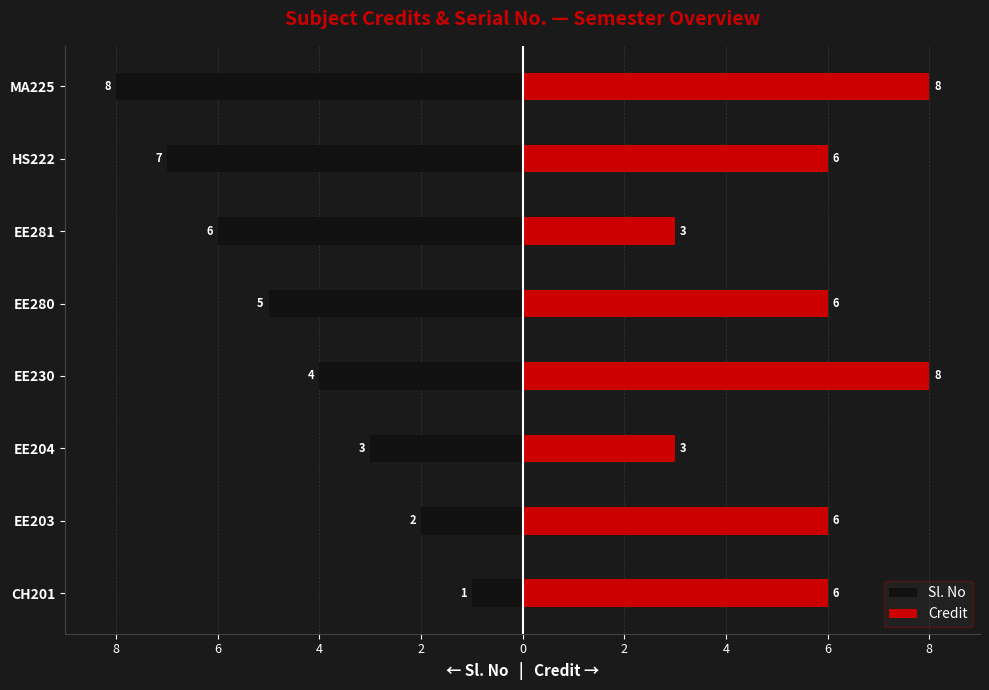

Count the Credit values in the range 6 to 8.

6